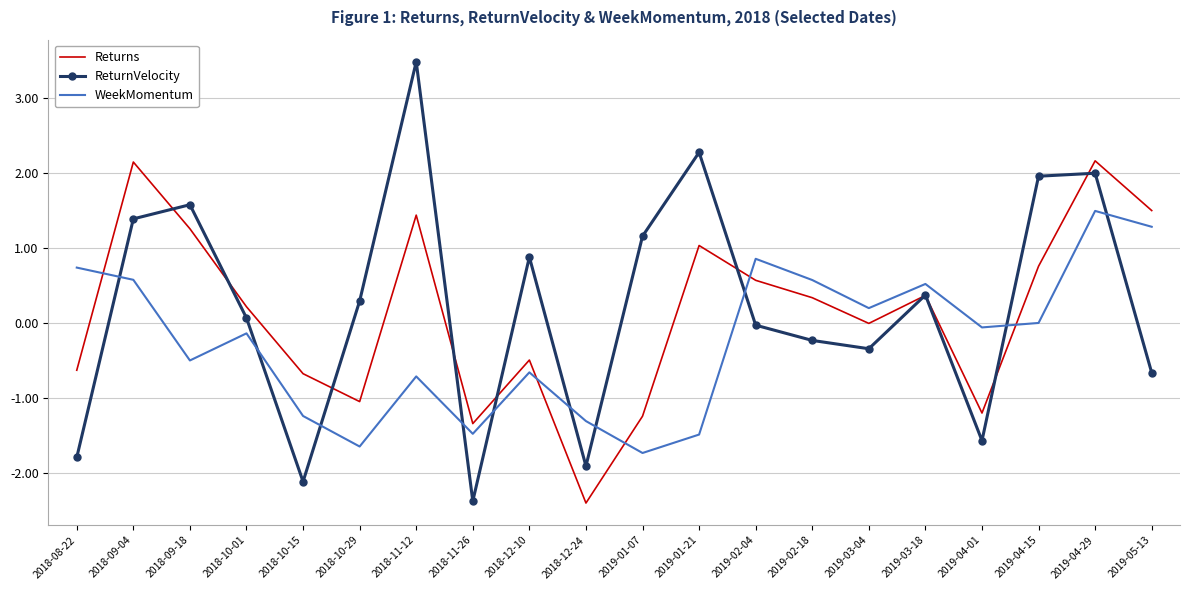

Between which two adjacent categories do ReturnVelocity and WeekMomentum first intersect?

2018-08-22 and 2018-09-04